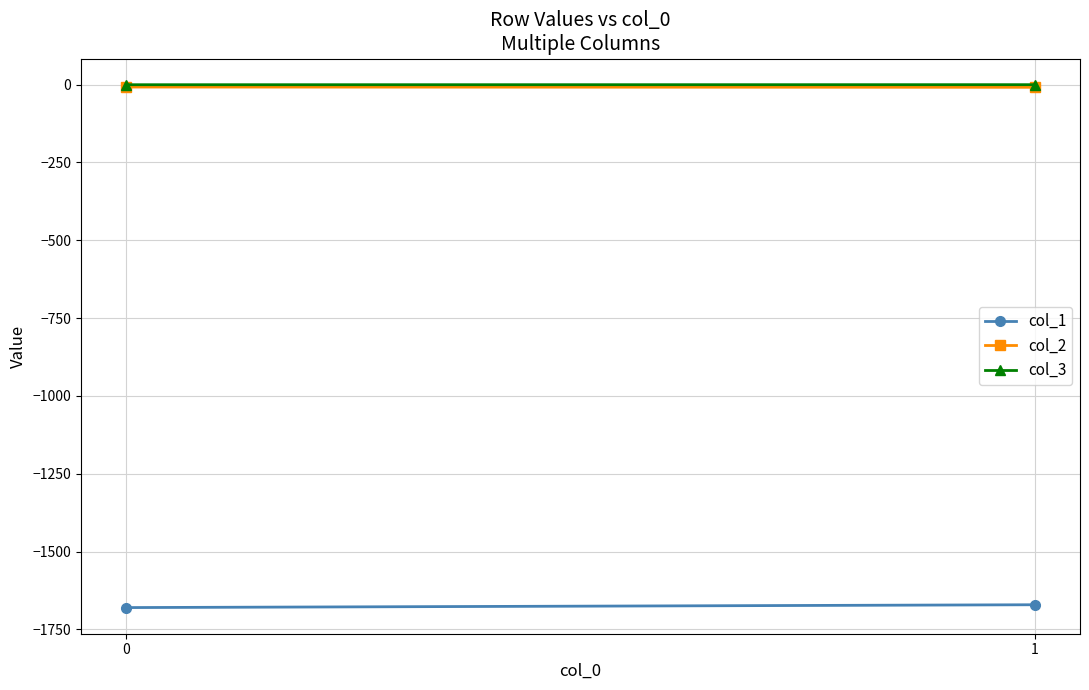

What are all the series names shown in the legend?

col_1, col_2, col_3